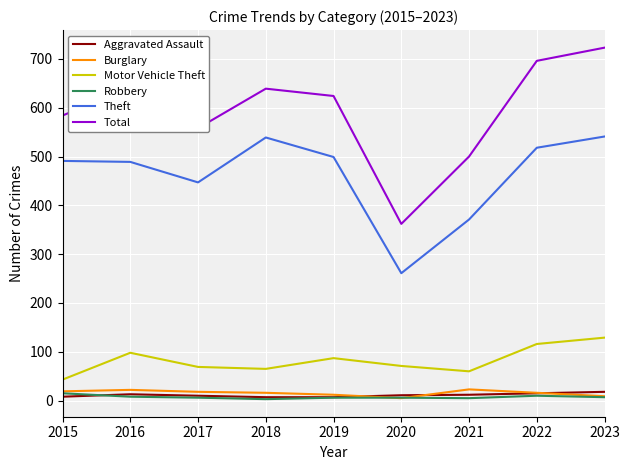

Which label corresponds to the largest value in the chart?

2023